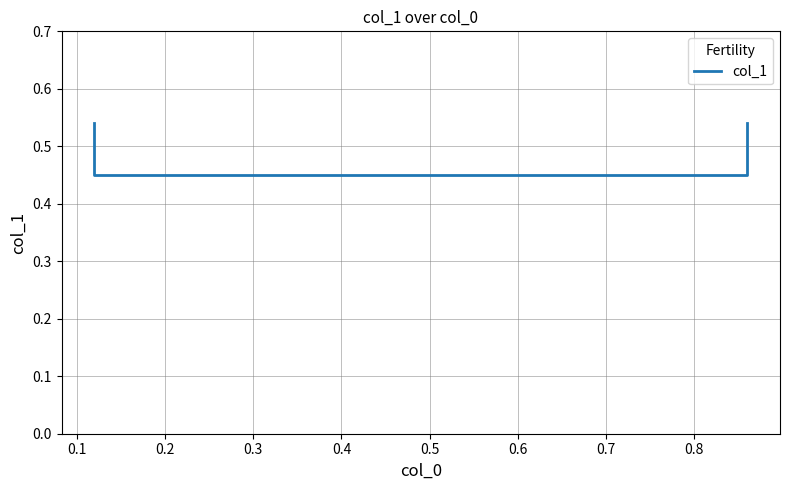

What is the smallest value displayed?

0.5